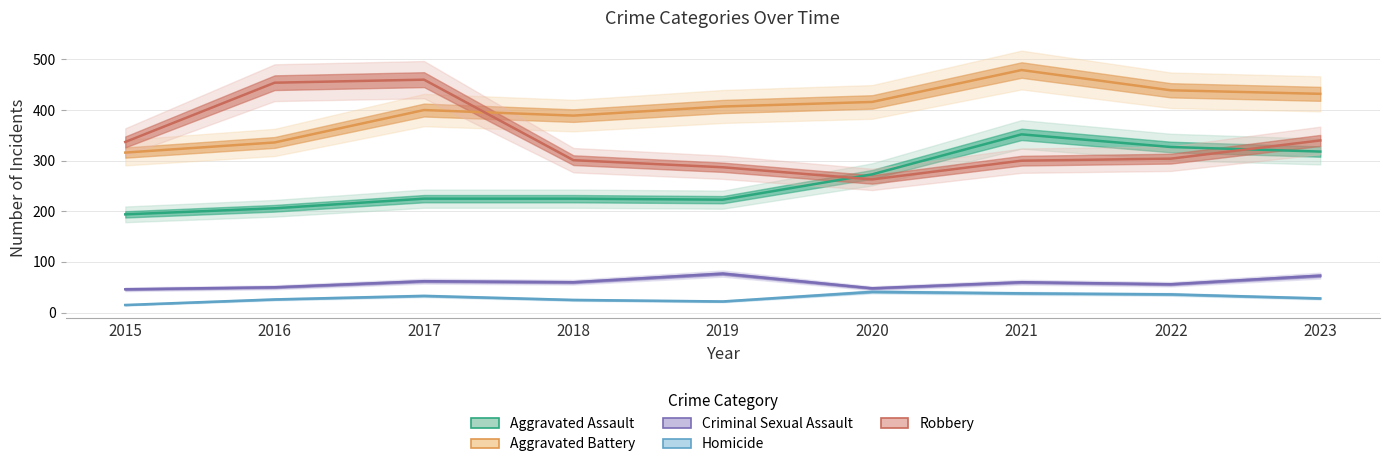

At which category does Robbery reach its first local peak?

2017